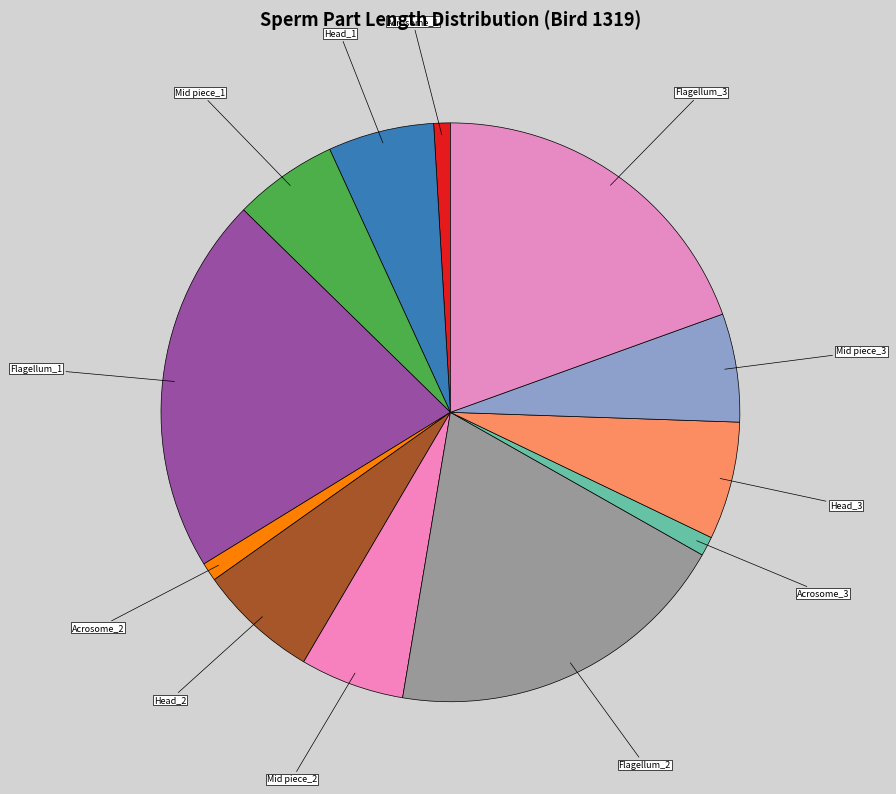

What is the largest slice in the pie chart?

Flagellum_1